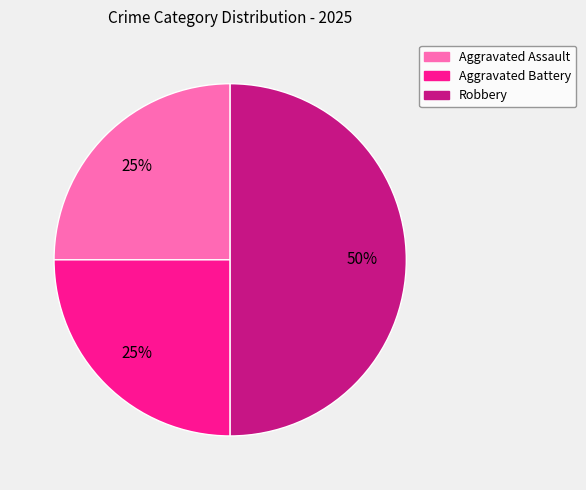

Does Aggravated Battery account for over 50% of the chart?

No